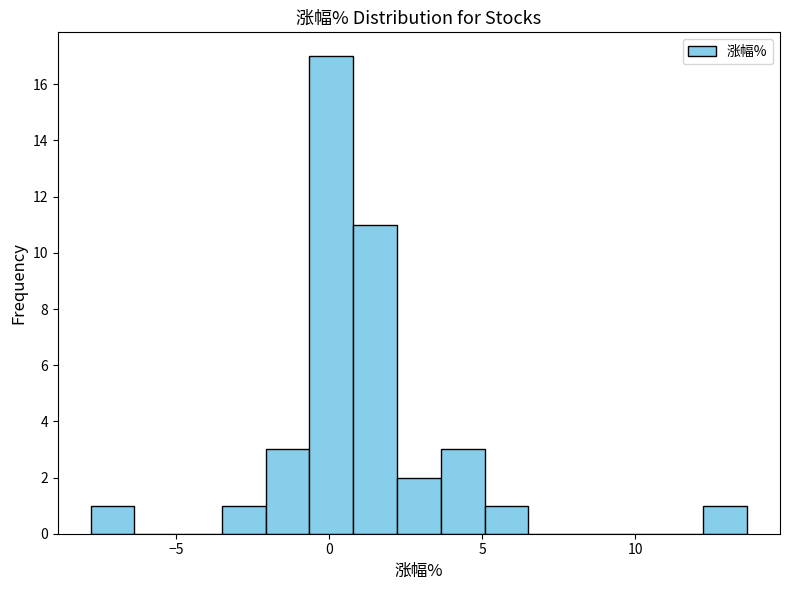

Around what value on the x-axis is the tallest bar? Give the approximate position of its centre, as read against the axis.

0.0